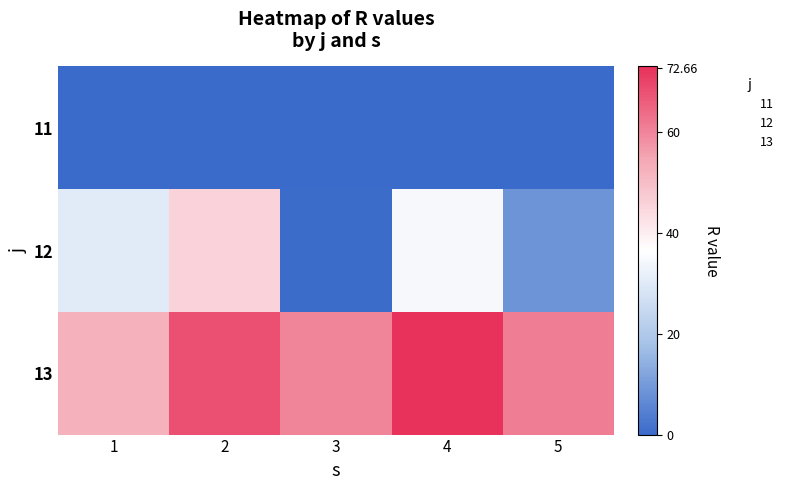

List the series in order of their overall mean, highest first.

13, 12, 11